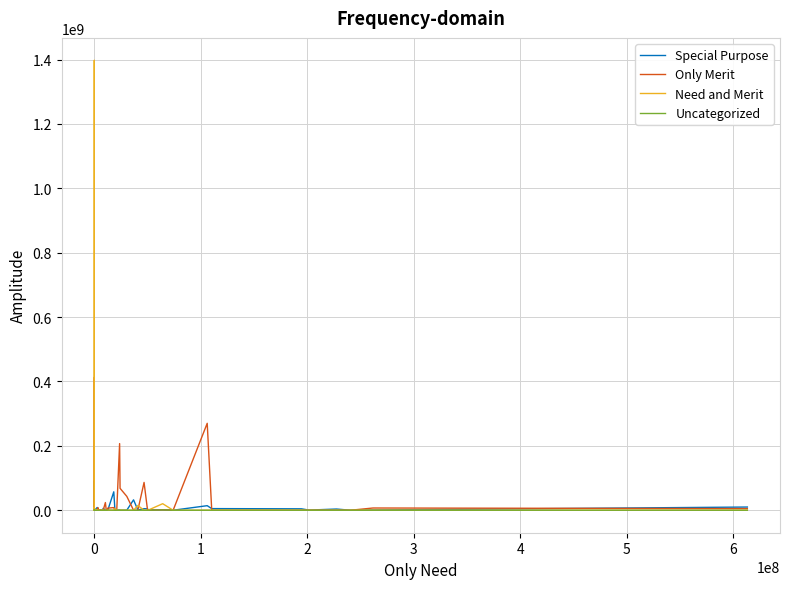

Where do Special Purpose and Only Merit first cross each other?

0 and 0